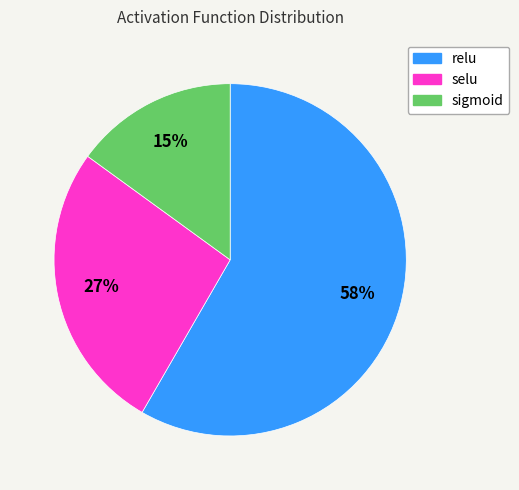

To the nearest percent, what is the difference between the selu and sigmoid slice percentages?

12%